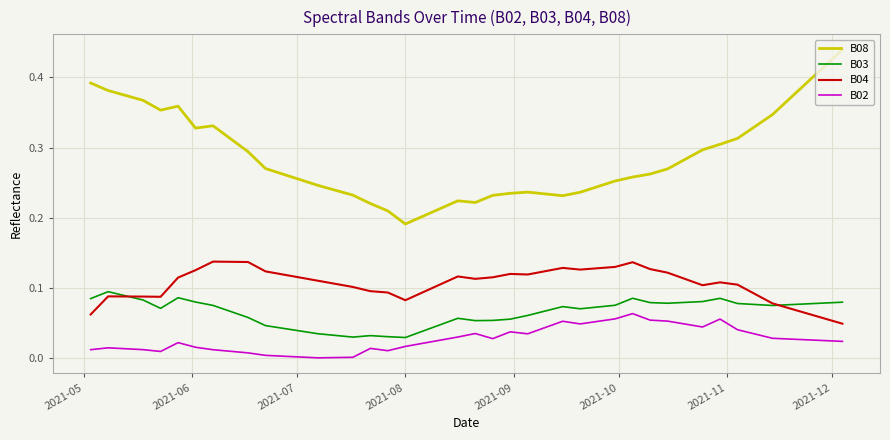

True or false: B04 and B02 intersect in this chart.

False